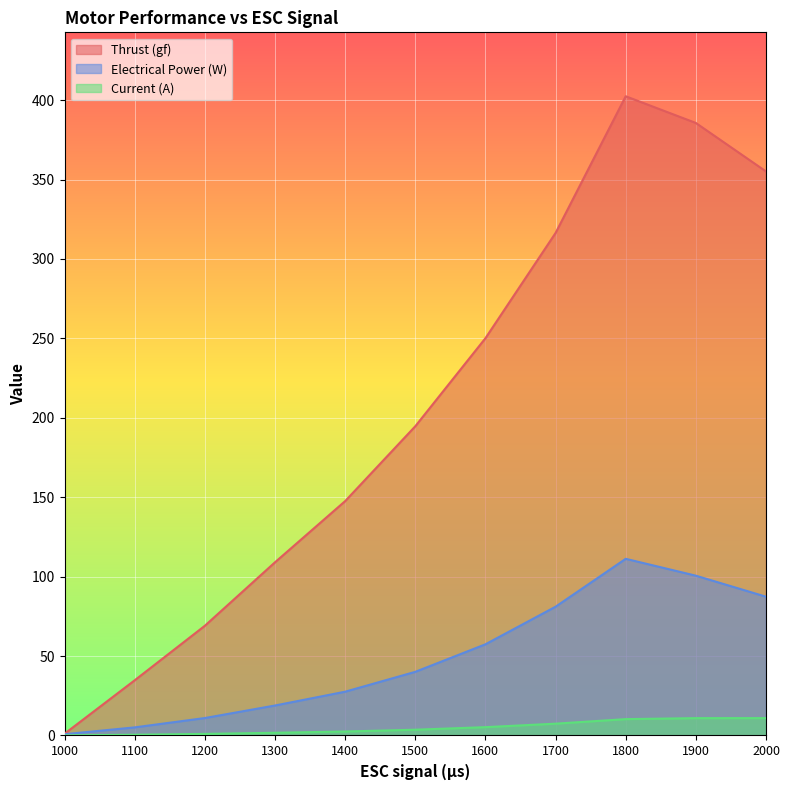

Which category has the lowest value in the Thrust (gf) series?

1000